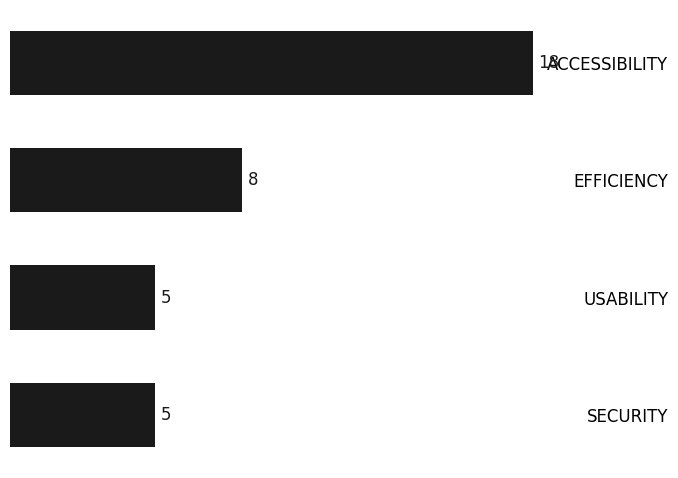

The value at SECURITY is 5. True or false?

True